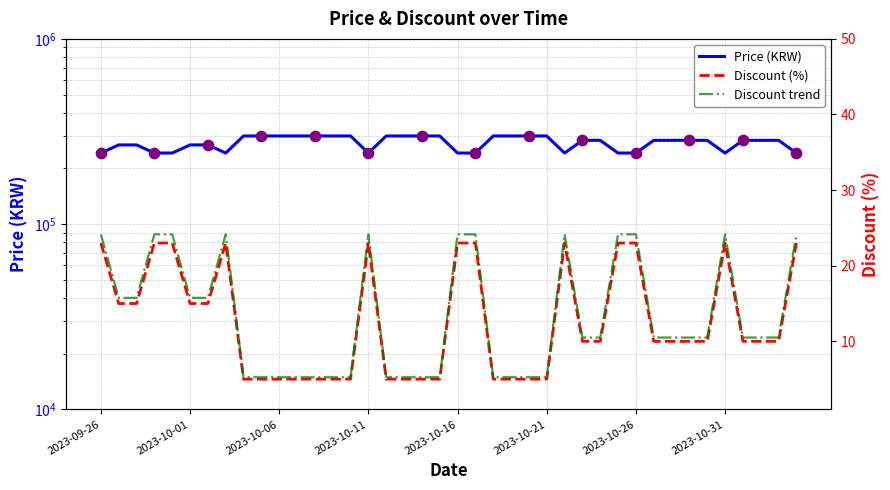

At how many categories does at least one series exceed 204500?

40